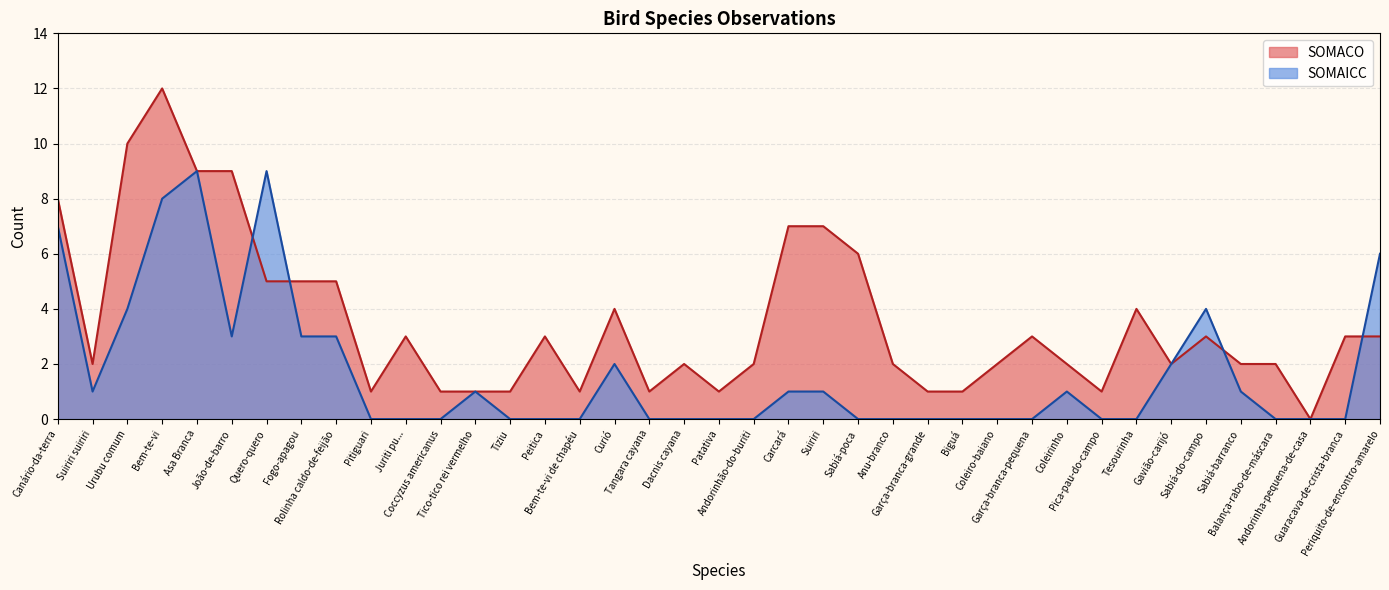

Rank the series by their maximum value, from lowest to highest.

SOMAICC, SOMACO